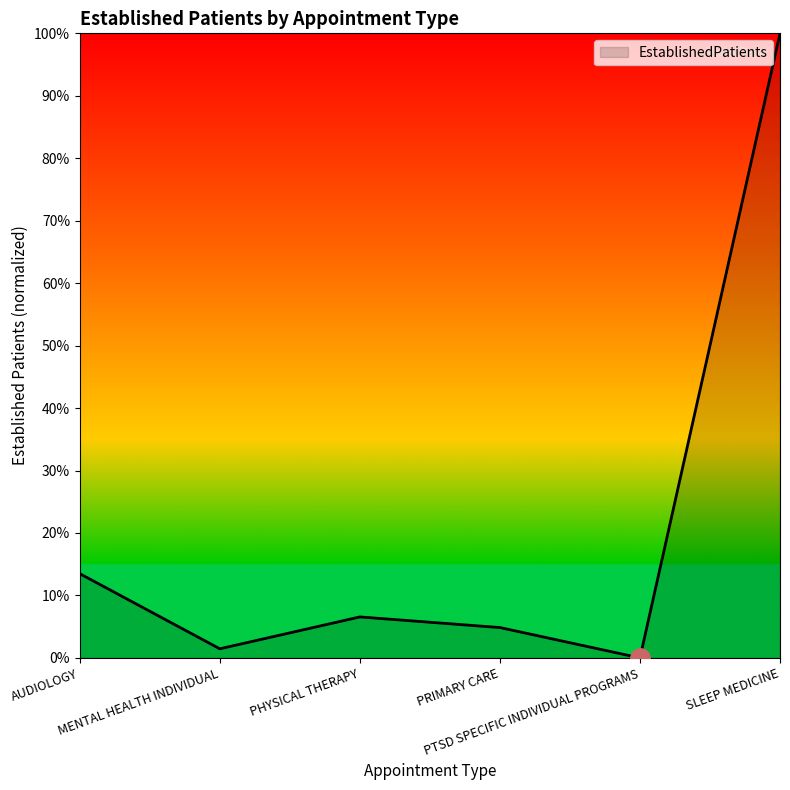

What is the difference between the maximum and minimum values?

100.0